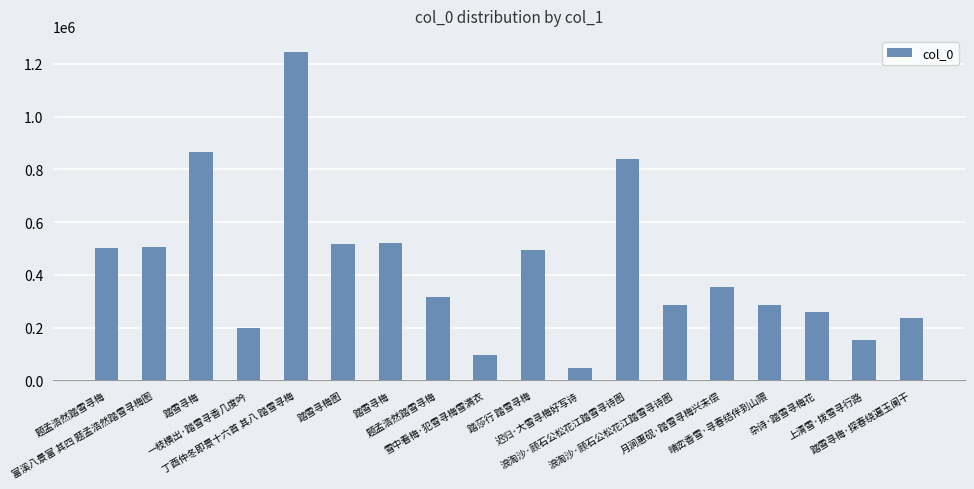

What is the maximum value shown in the chart?

1243721